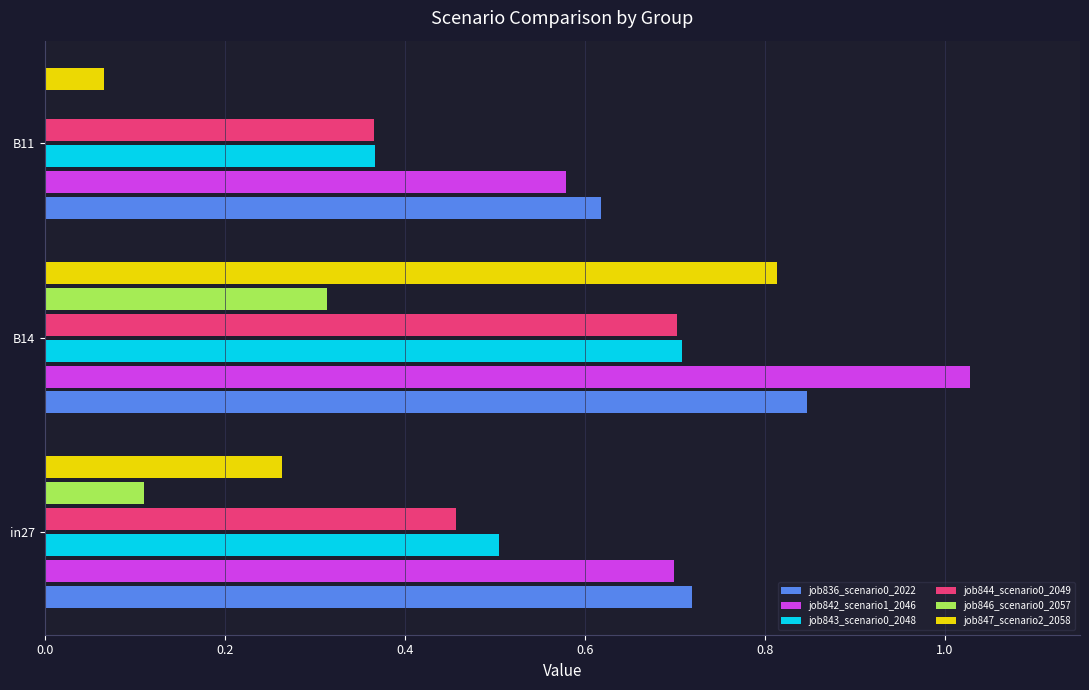

Is it true that job836_scenario0_2022 equals 0.8 at B11?

False